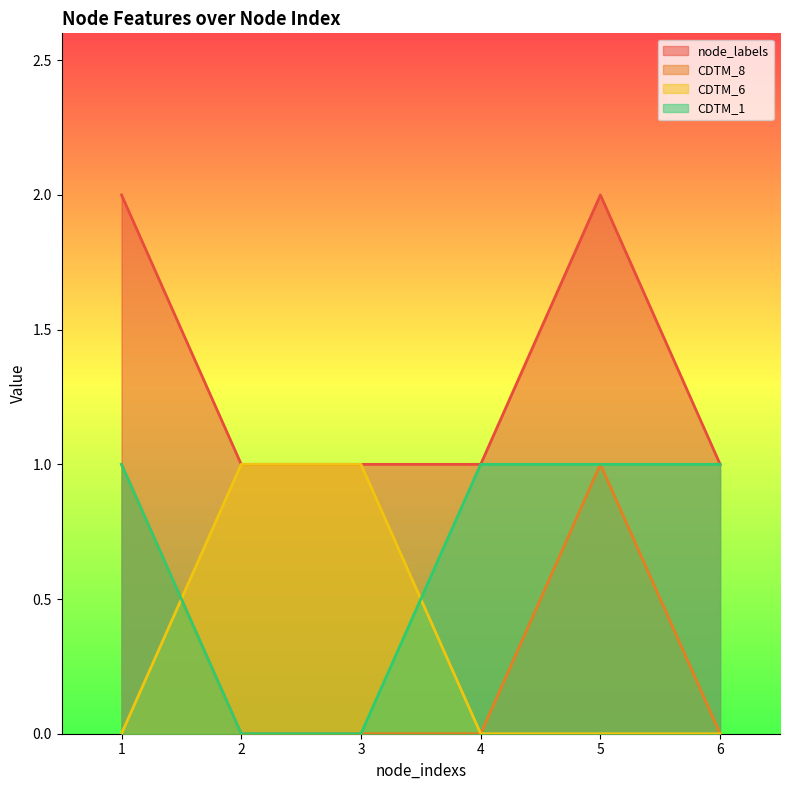

How many CDTM_1 values are between 0 and 1?

6